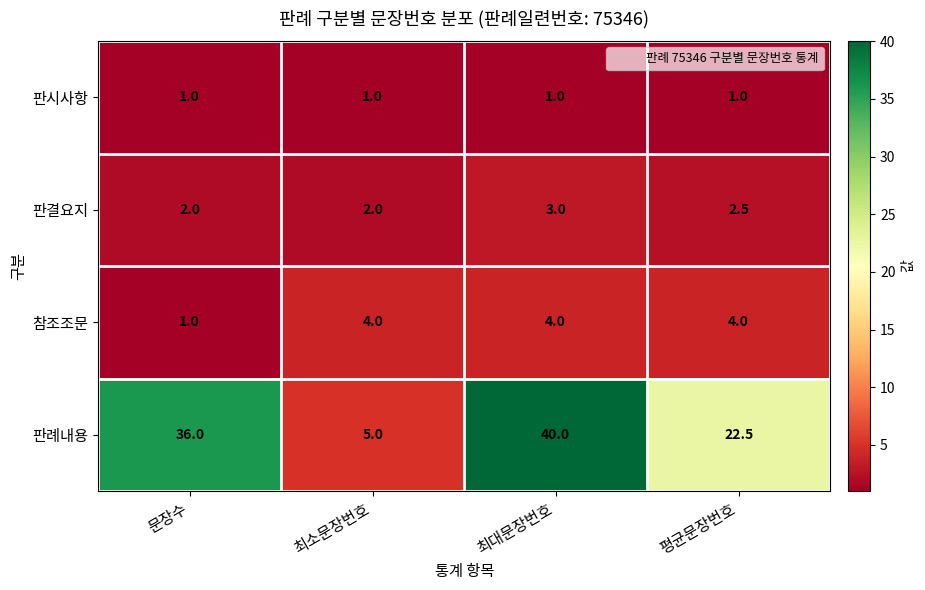

Which series has the largest total across all categories?

판례내용